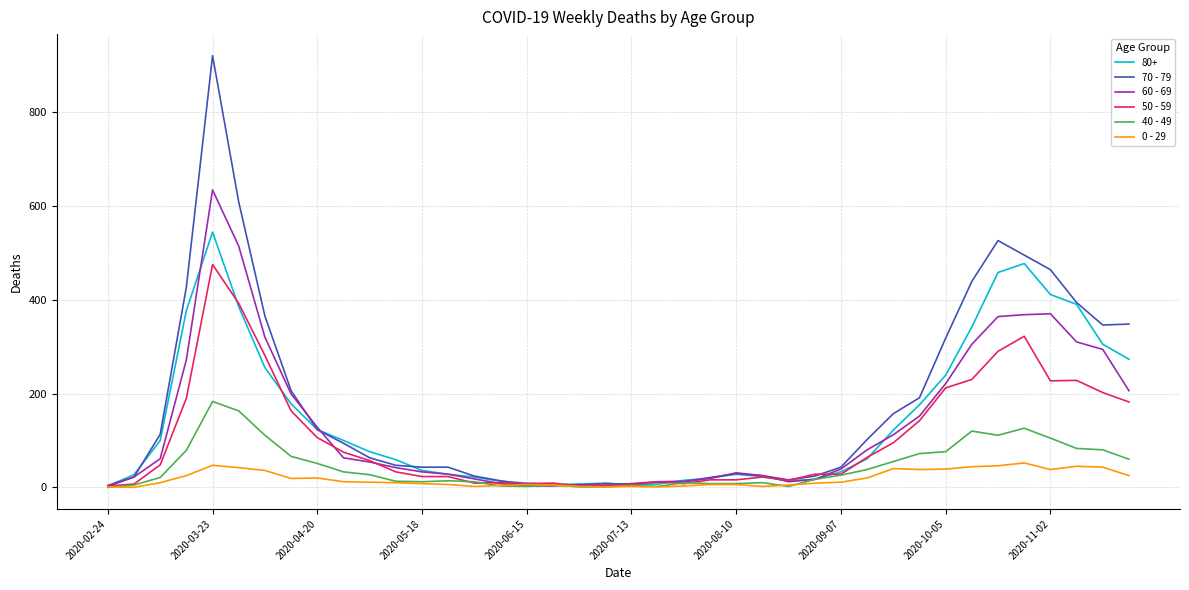

Which series has the widest spread of values?

70 - 79